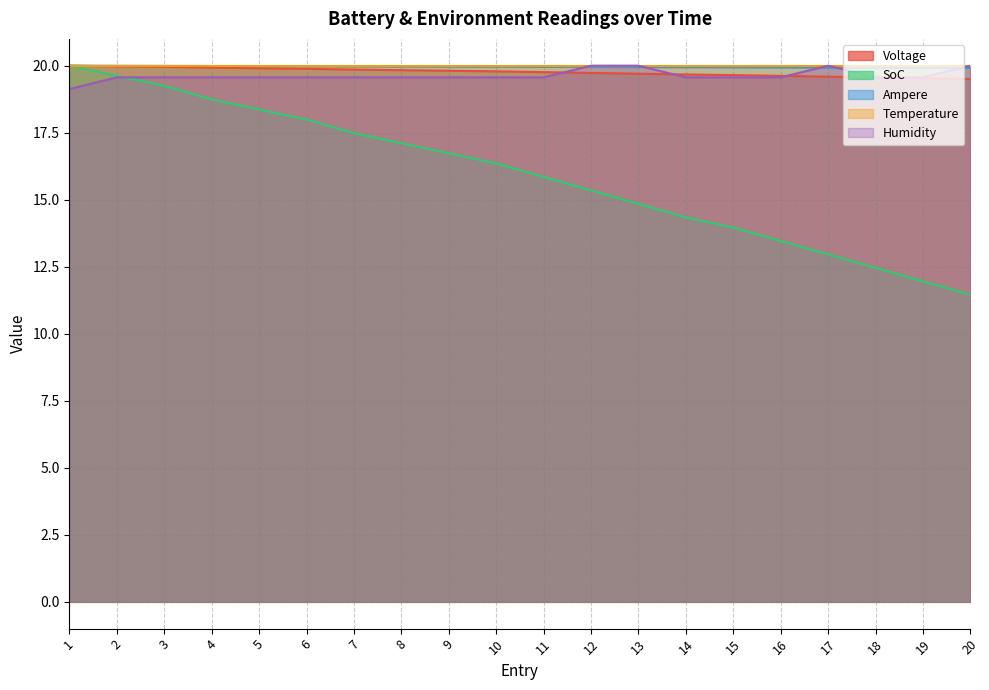

True or false: Ampere has a value of 19.9 at 18.

True